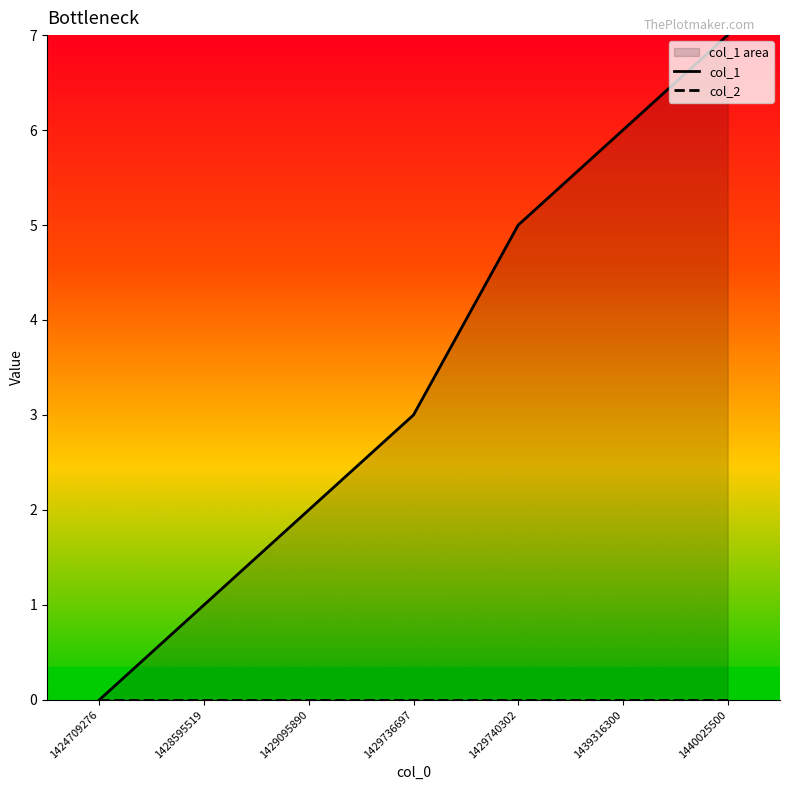

Rank the series by their maximum value, from highest to lowest.

col_1, col_2